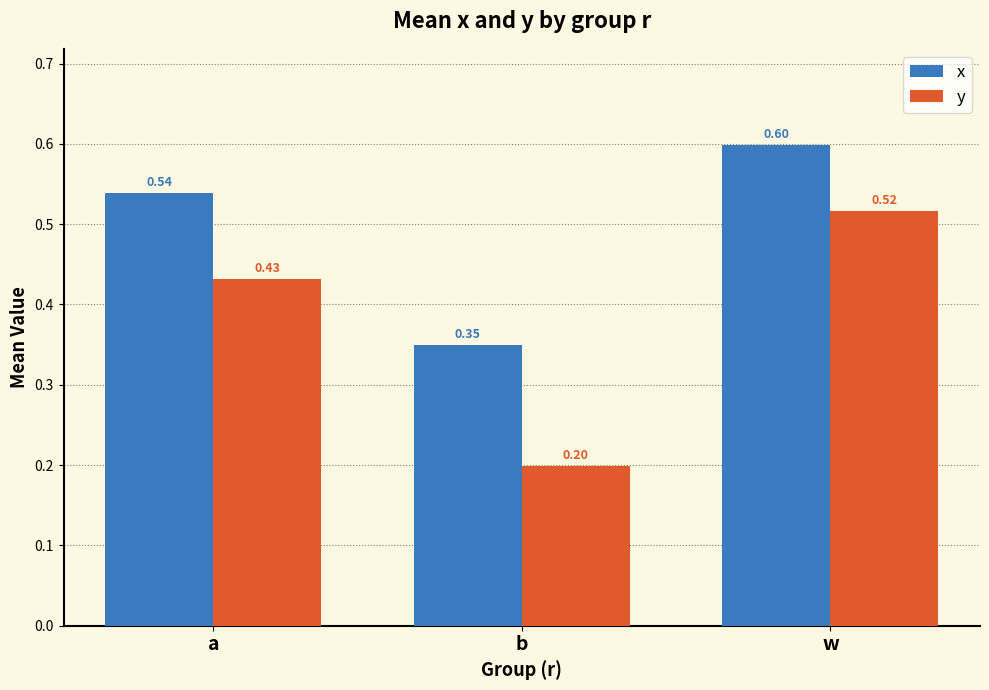

Which series changed the most between a and b?

y